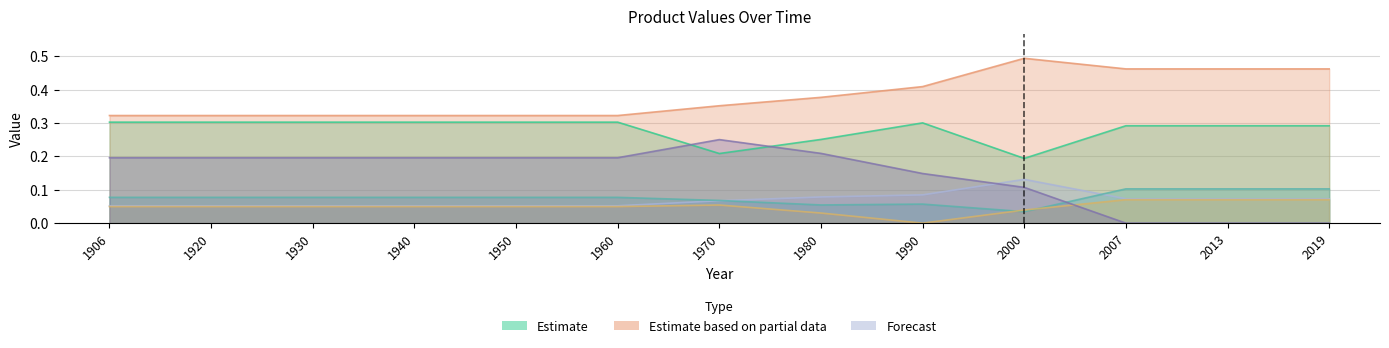

Which category has the highest value across all series?

2000